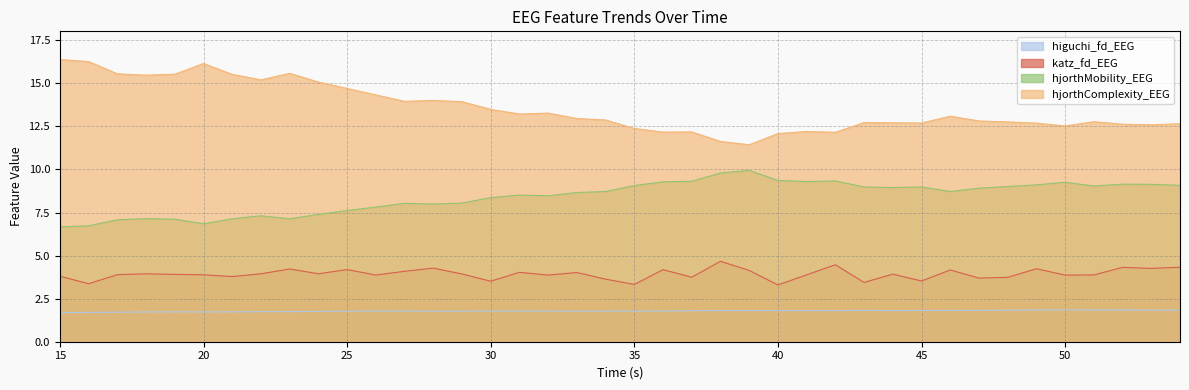

At which label does higuchi_fd_EEG reach its minimum?

15